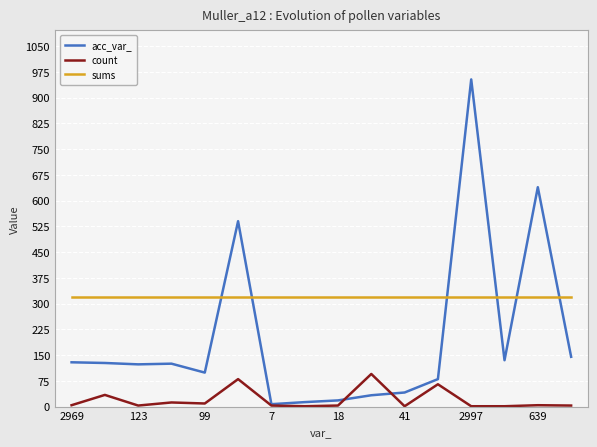

What are all the series names shown in the legend?

acc_var_, count, sums